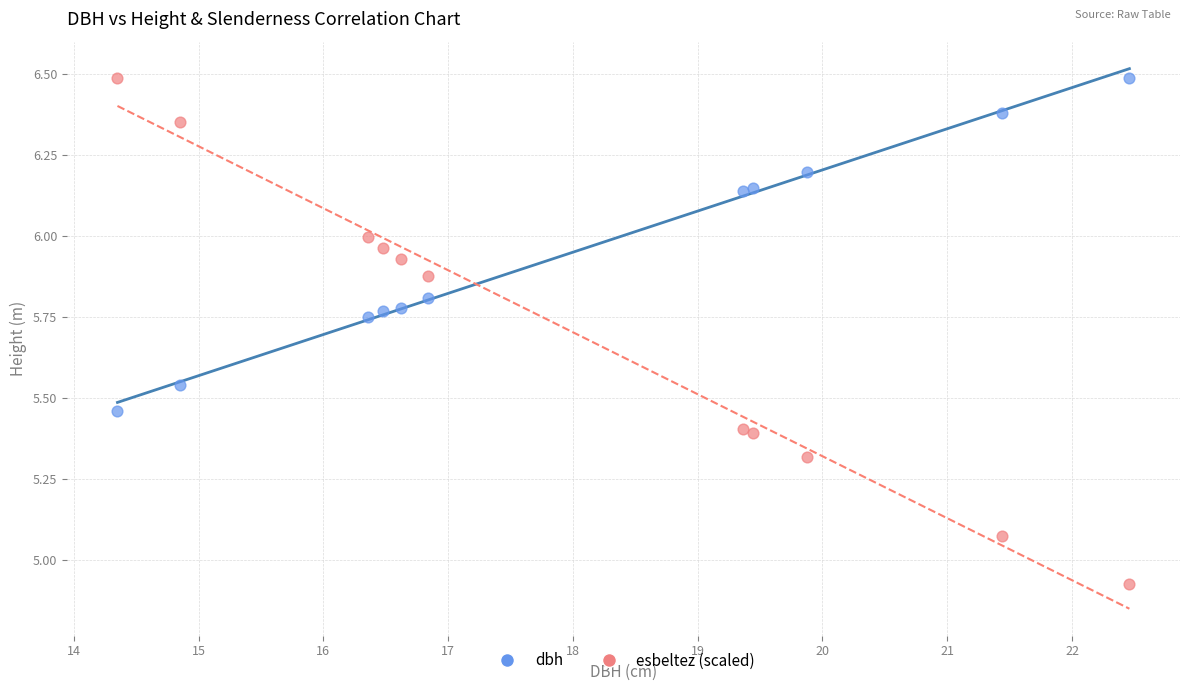

Which series reaches the minimum Y coordinate?

esbeltez (scaled)